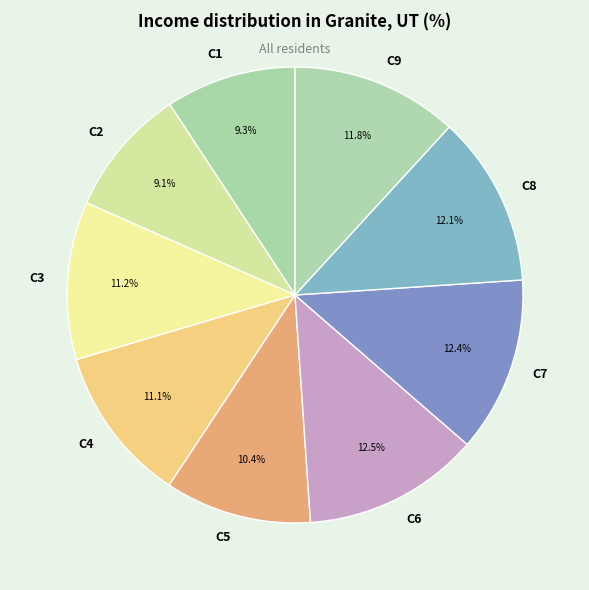

Is the sum of C8 and C6 greater than half?

No